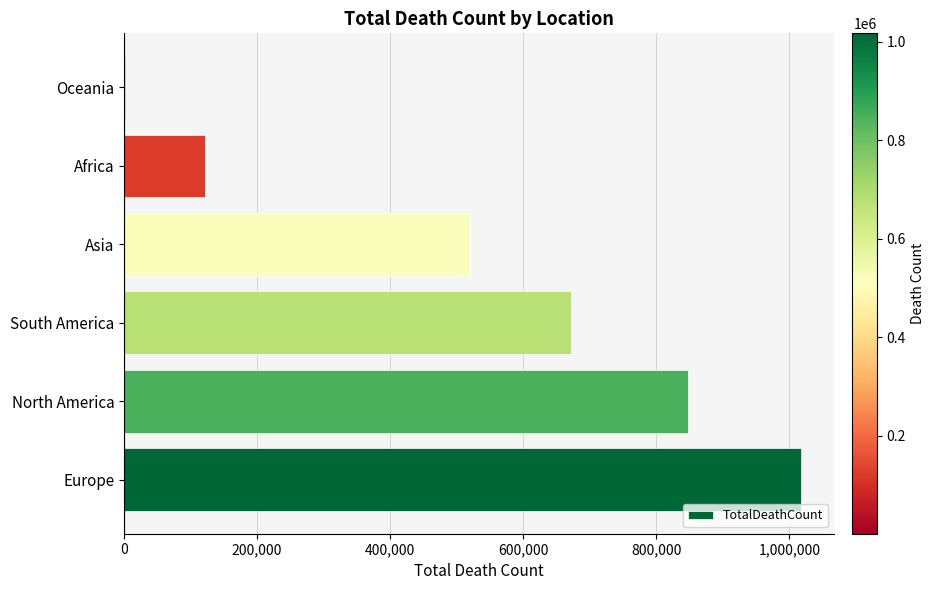

What is the sum of the values at Africa and Europe?

1138534